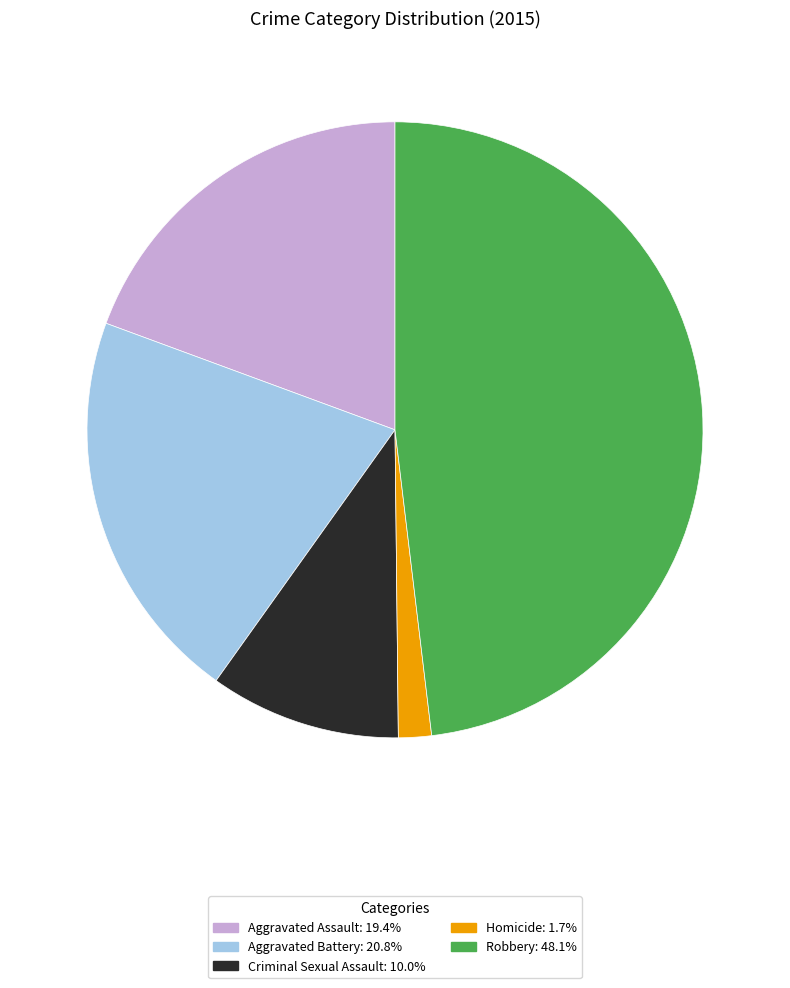

Which has a higher value, Aggravated Battery or Criminal Sexual Assault?

Aggravated Battery